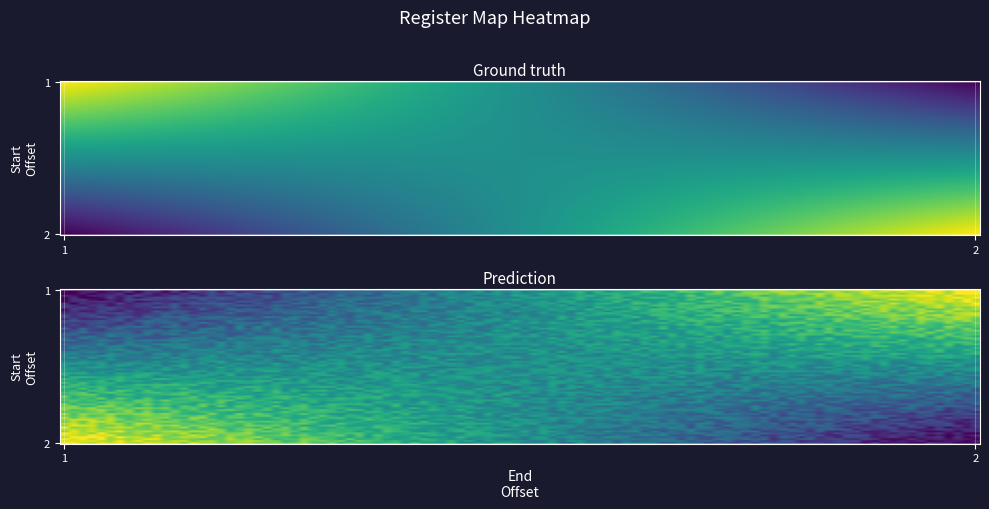

Which series has the largest range (max minus min)?

2